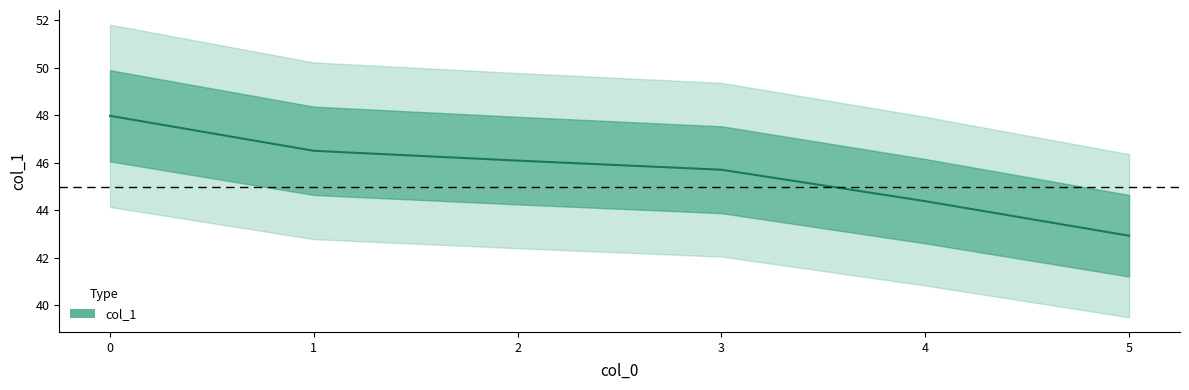

What is the smallest value displayed?

42.9